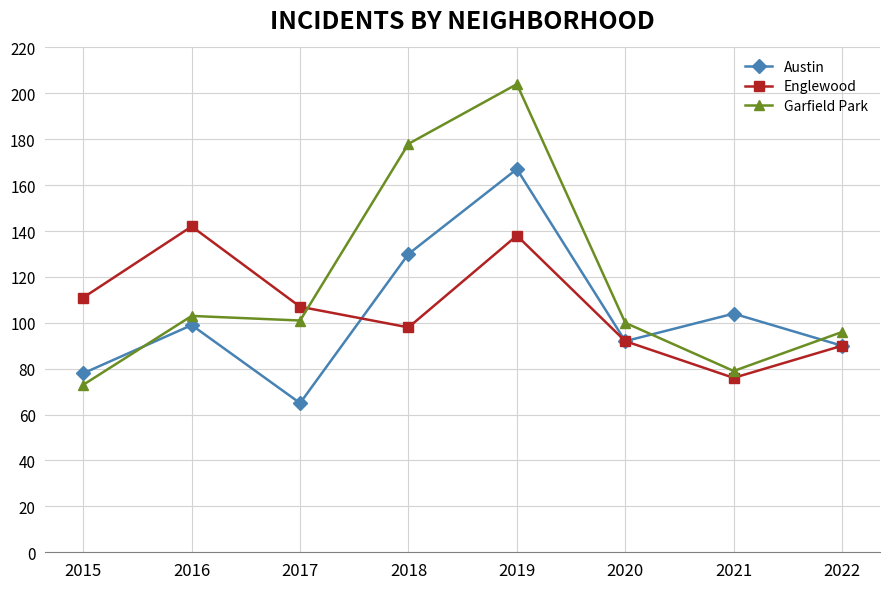

What is the average value of the Garfield Park series?

117